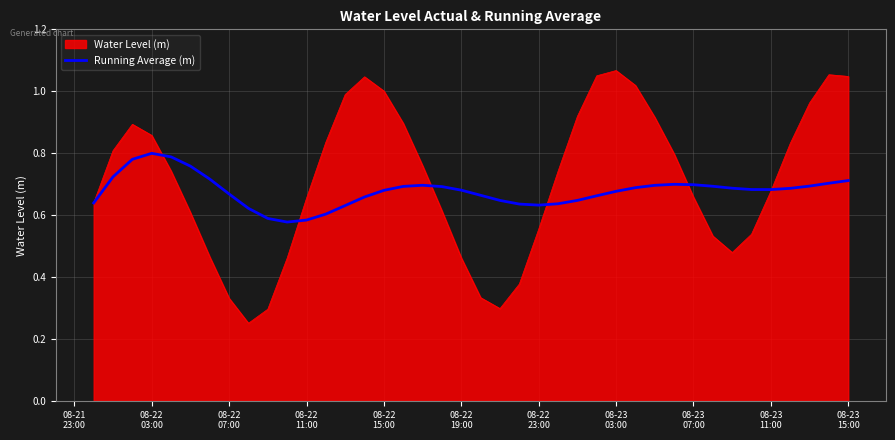

Which series has the largest range (max minus min)?

Water Level (m)